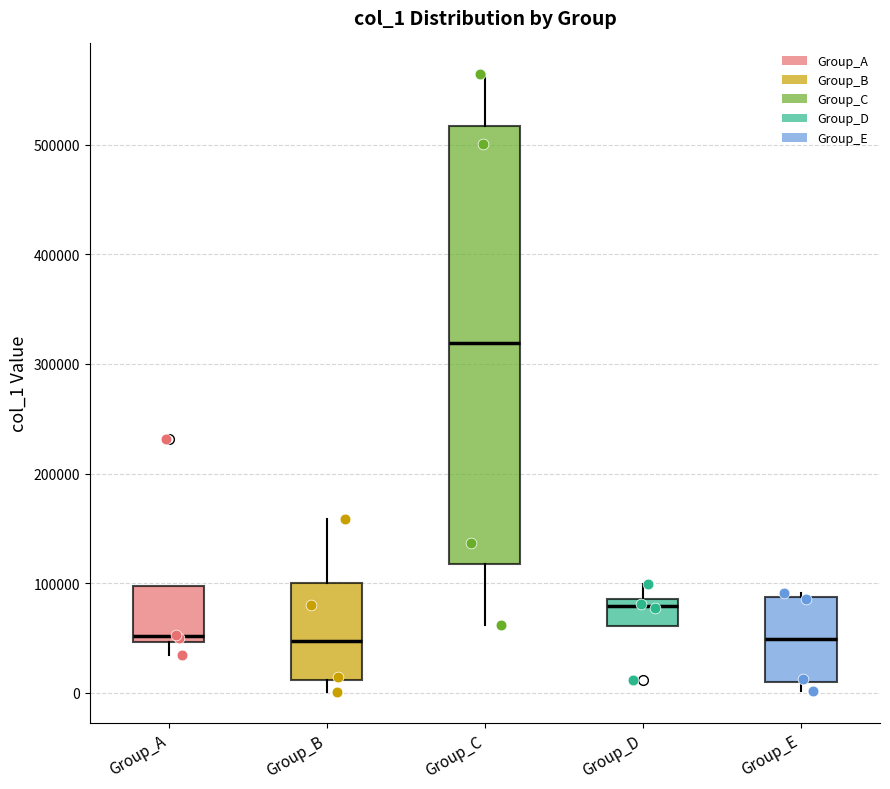

Reading left to right, read every box against the y-axis: the position of its median line, the range the box covers, and the ends of its whiskers. The values are not printed on the chart, so give them approximately, as read against the axis.

Group_A: median 50000 (just above the box's lower edge), box 50000 to 100000, whiskers 30000 to 100000
Group_B: median 50000, box 10000 to 100000, whiskers 0 to 160000
Group_C: median 320000, box 120000 to 520000, whiskers 60000 to 560000
Group_D: median 80000, box 60000 to 90000, whiskers 60000 to 100000
Group_E: median 50000, box 10000 to 90000, whiskers 0 to 90000 (just above the box's upper edge)